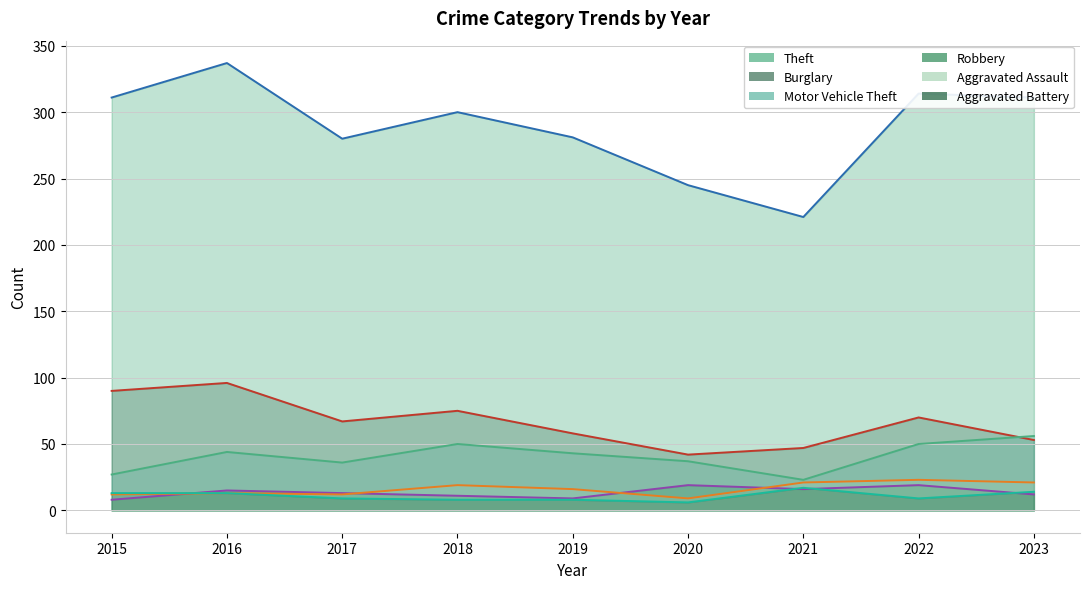

What is the spread (max minus min) of values at 2017?

271